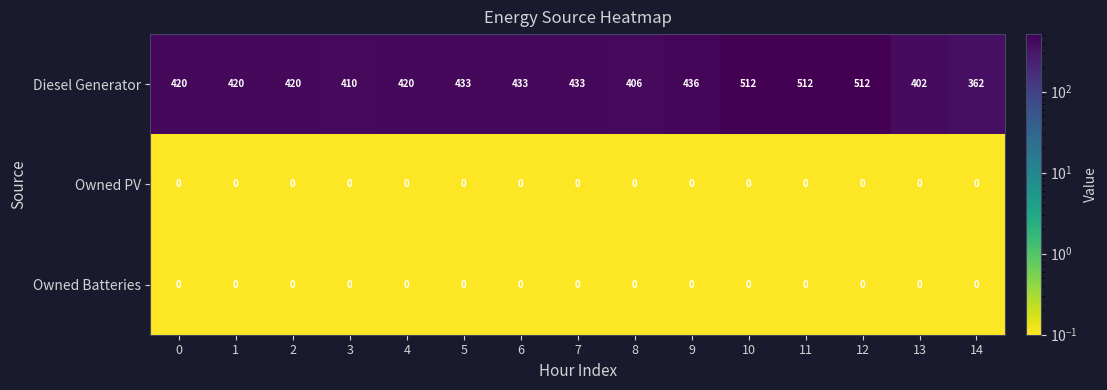

What is the difference between the maximum and minimum values in the Diesel Generator series?

150